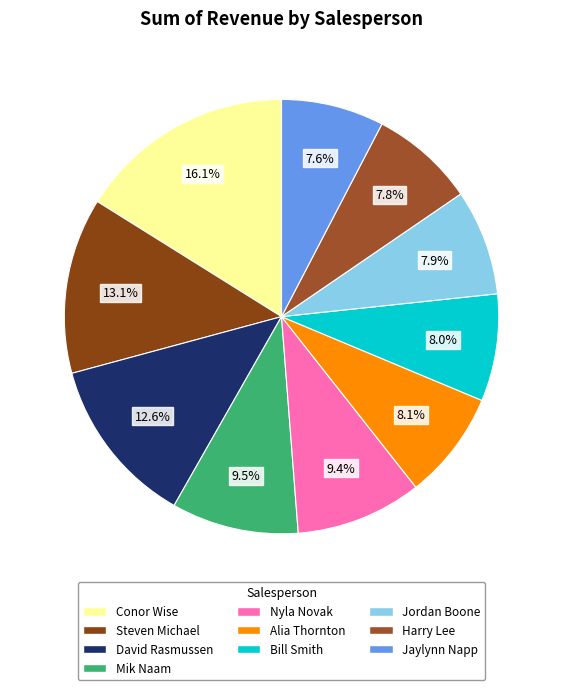

To the nearest percent, what is the difference between the largest and smallest slice percentages?

8%